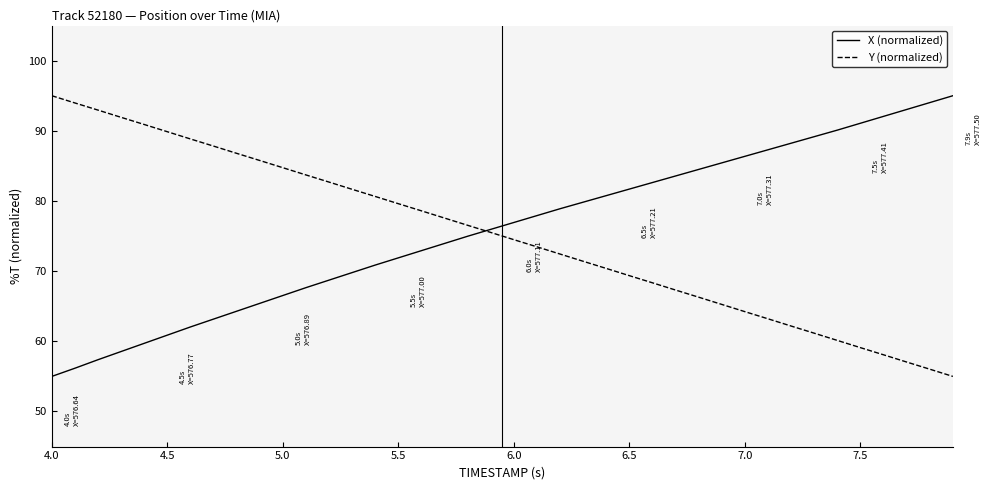

What is the greatest value displayed?

95.0